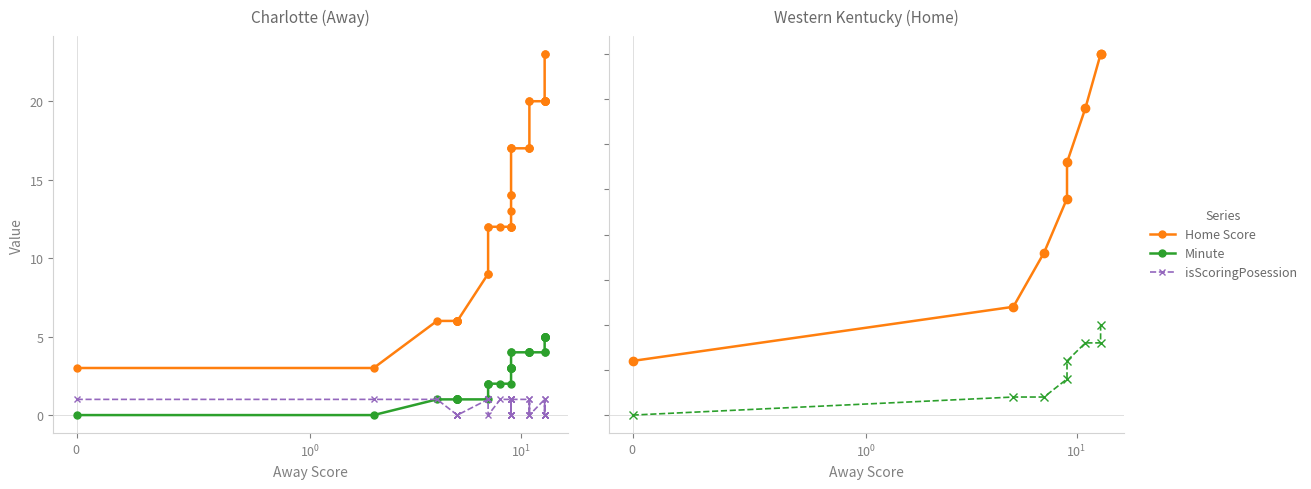

What is the difference between the maximum and minimum values in the Home Score series?

20